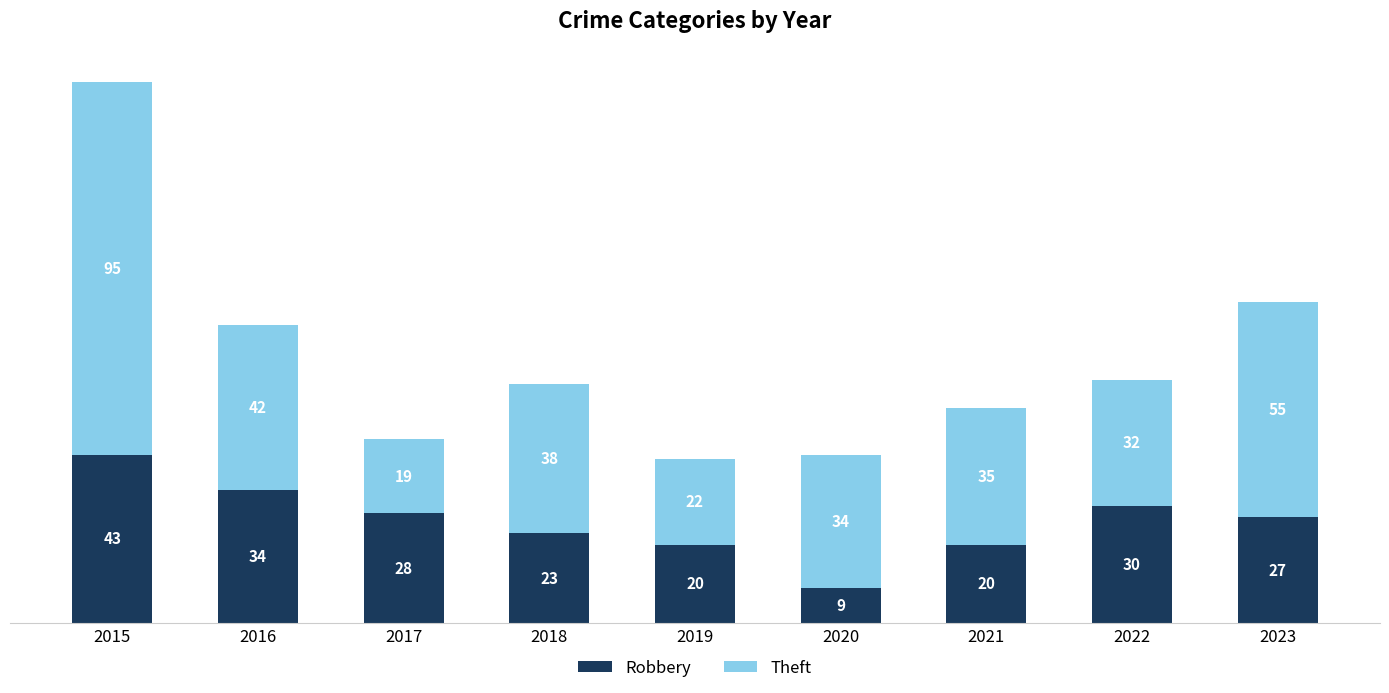

Reading left to right, list the values for the Robbery series.

43	34	28	23	20	9	20	30	27